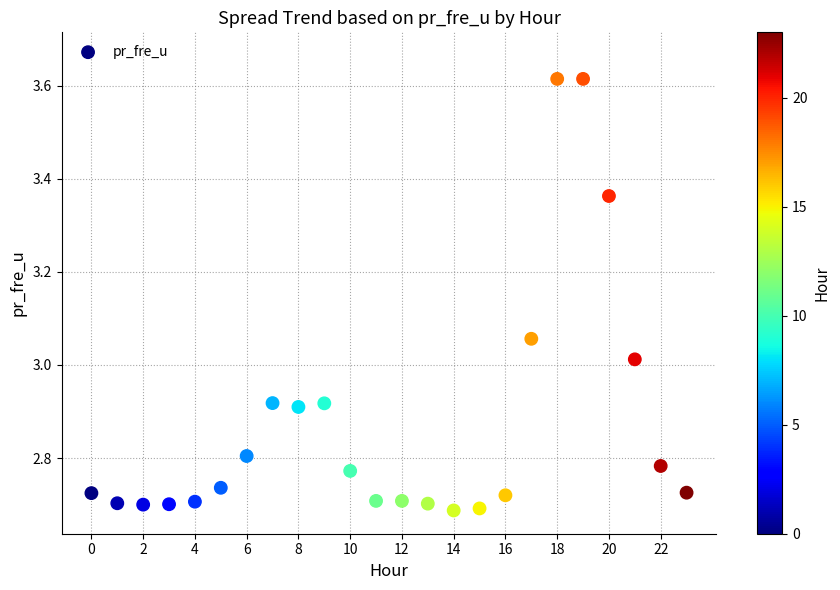

What is the range of Y values (max minus min)?

0.9